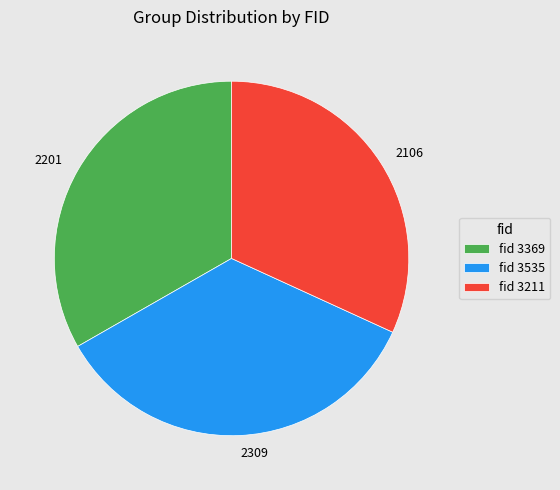

True or false: 2309 accounts for 35% of the total.

True